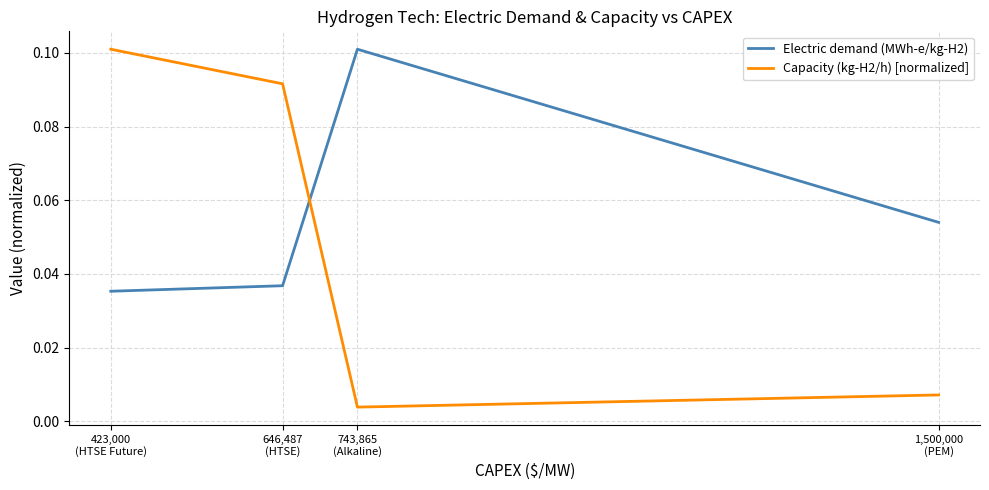

How many times do Capacity (kg-H2/h) [normalized] and Electric demand (MWh-e/kg-H2) cross each other?

1